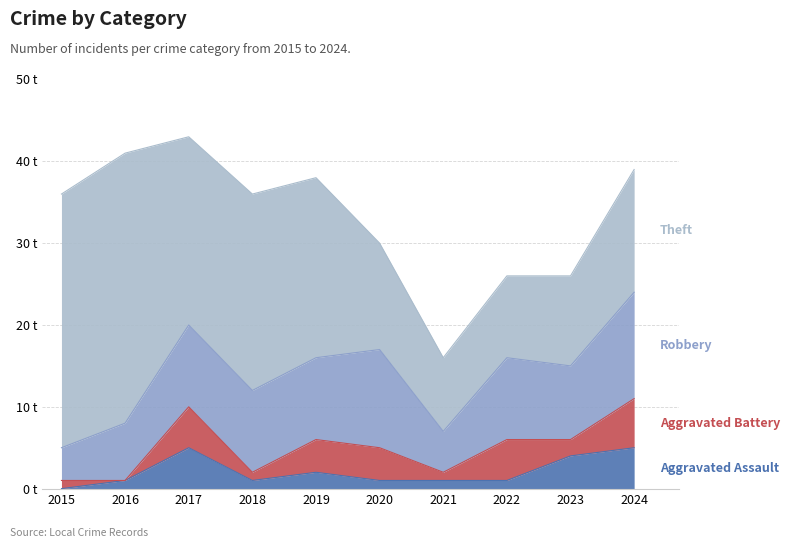

The value of Aggravated Battery at 2020 is 1. True or false?

False